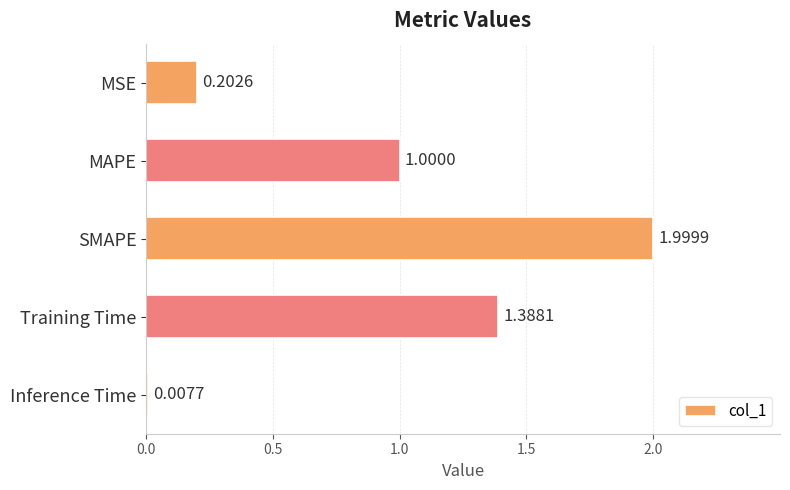

Where is the data nearest to the value 1?

MAPE